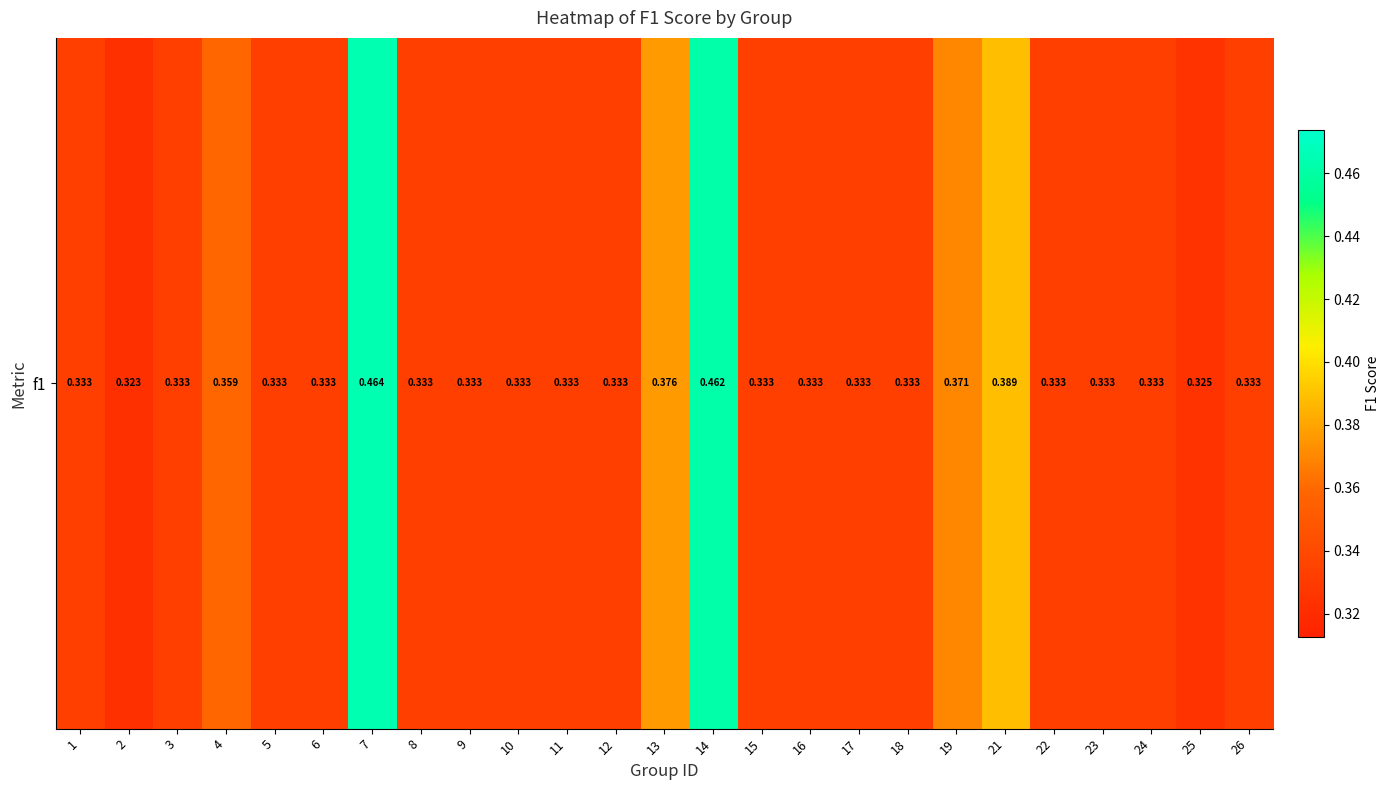

Rank the categories by value from lowest to highest.

2, 25, 1, 3, 5, 6, 8, 9, 10, 11, 12, 15, 16, 17, 18, 22, 23, 24, 26, 4, 19, 13, 21, 14, 7